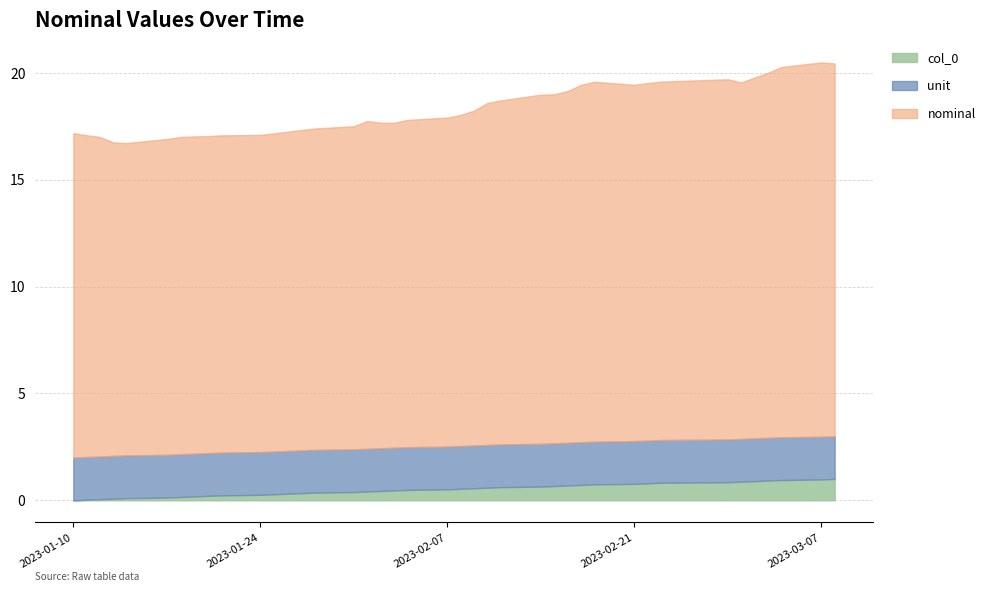

What is the total value across all series at 2023-03-07?

20.5